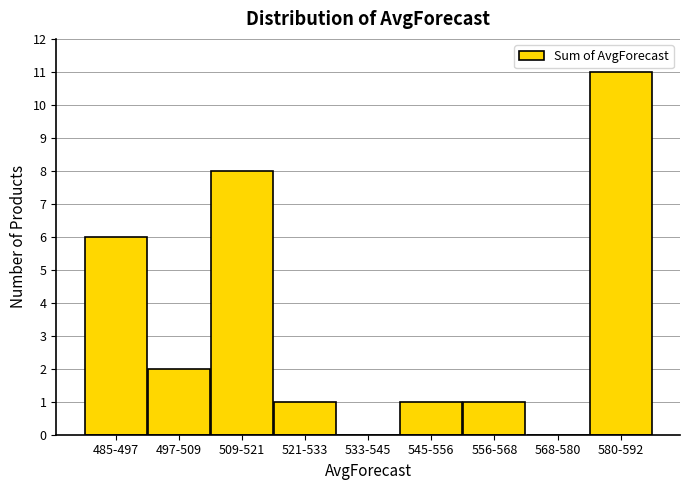

Reading right to left, extract all data points from this chart.

580-592=11	568-580=0	556-568=1	545-556=1	533-545=0	521-533=1	509-521=8	497-509=2	485-497=6